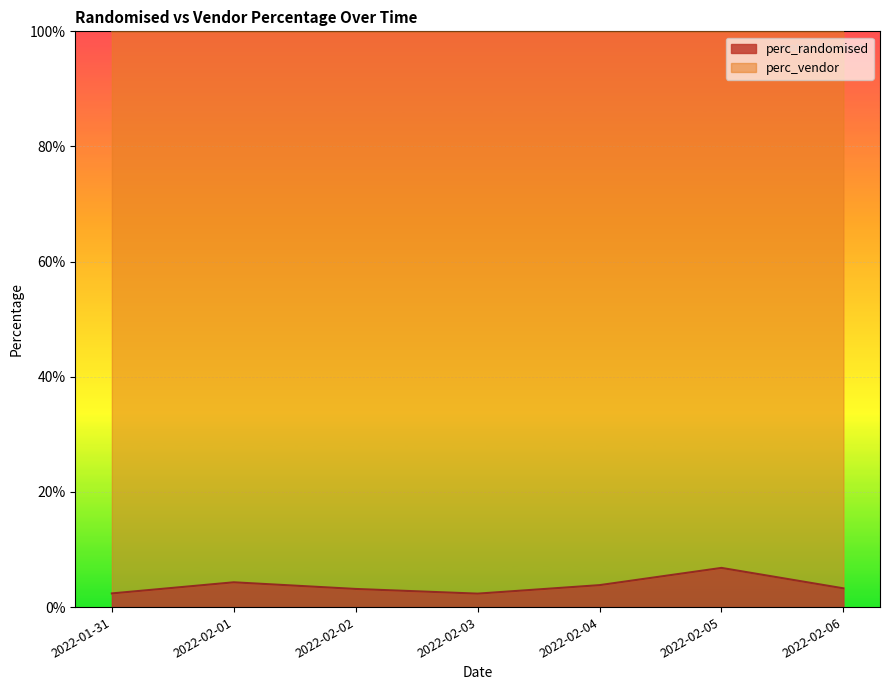

List the labels in order of value, smallest first.

2022-02-03, 2022-01-31, 2022-02-02, 2022-02-06, 2022-02-04, 2022-02-01, 2022-02-05